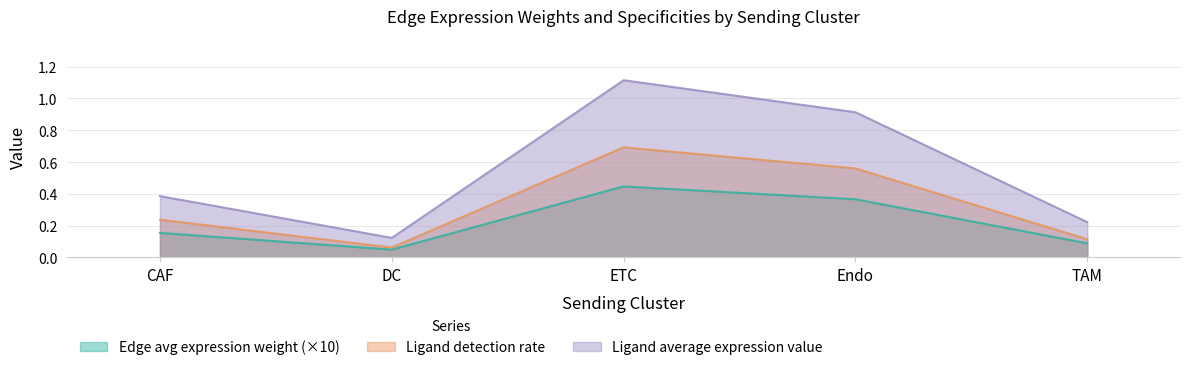

Rank the series by their maximum value, from lowest to highest.

Edge avg expression weight (×10), Ligand detection rate, Ligand average expression value